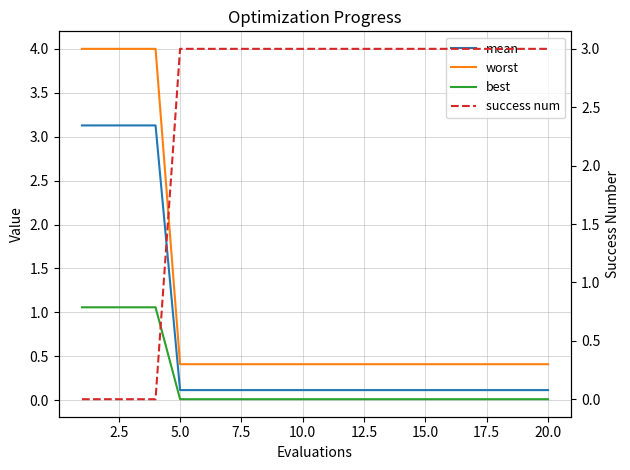

What are all the series names shown in the legend?

mean, worst, best, success num